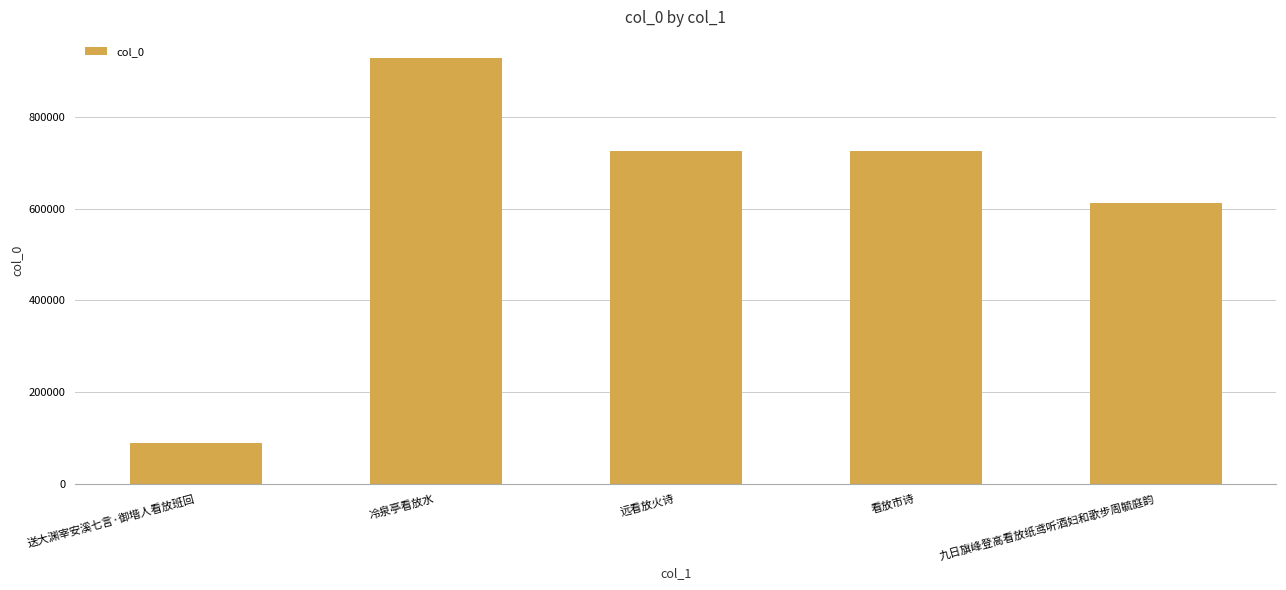

Between 冷泉亭看放水 and 看放市诗, which is larger?

冷泉亭看放水